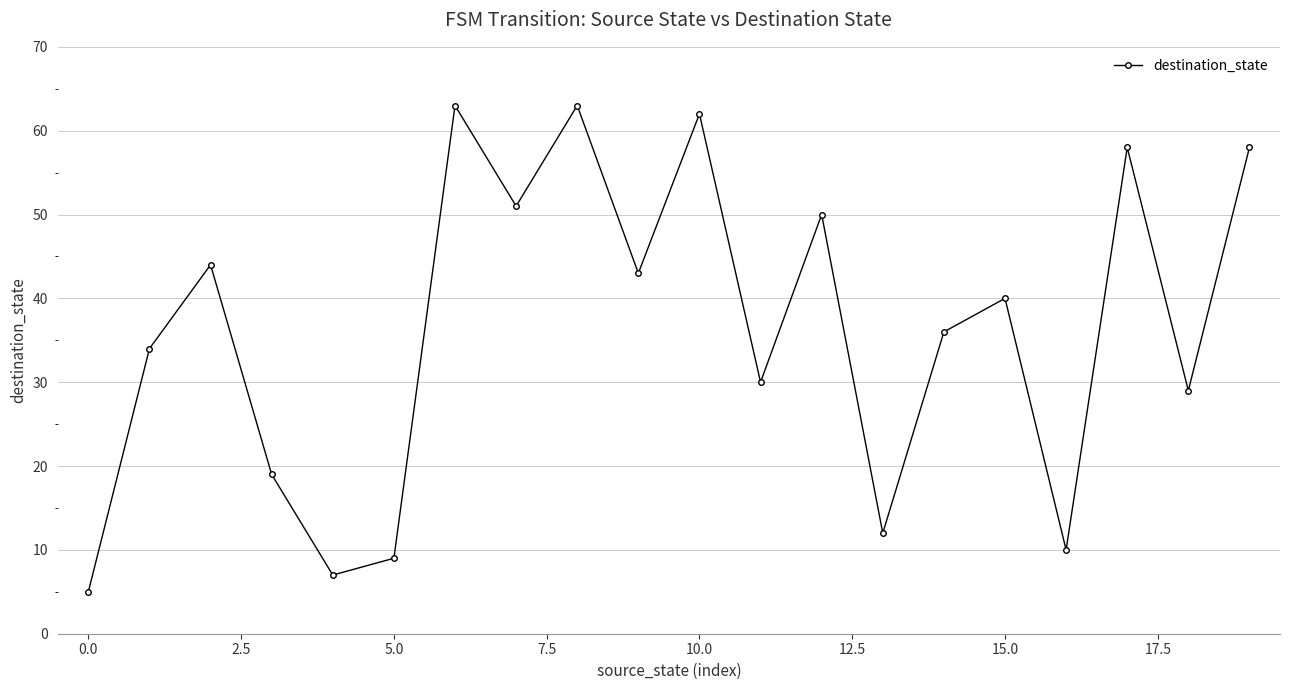

How many interior local valleys (lower than both neighbors) does the data have?

7